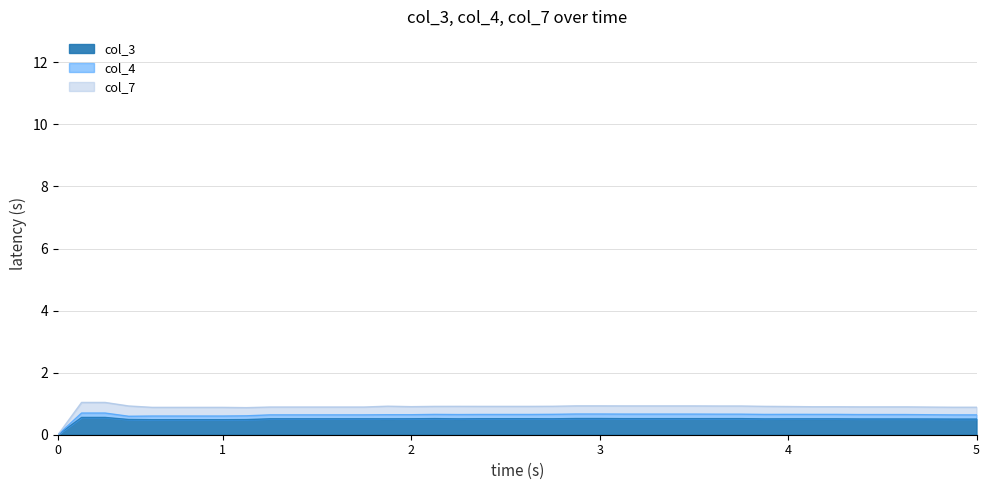

Which series has the largest total across all categories?

col_3